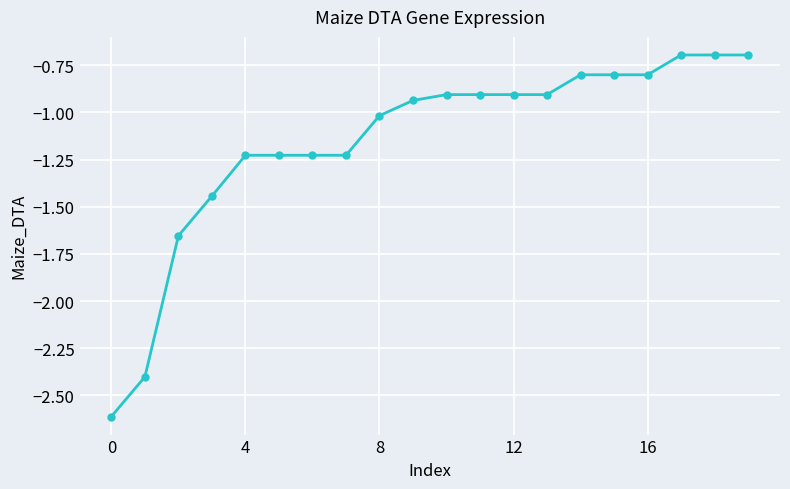

Does the chart display data point markers on the line(s)?

Yes